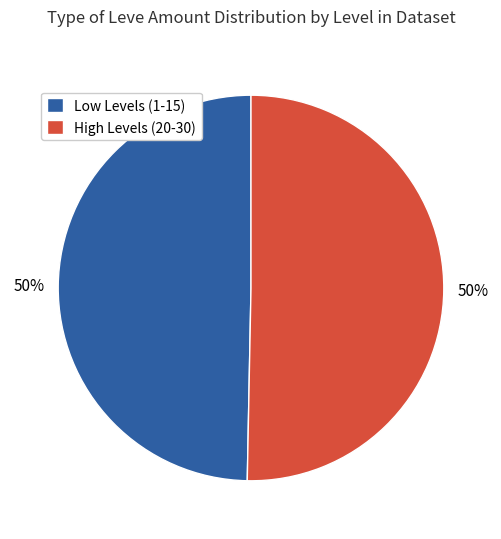

Is it true that High Levels (20-30) is 44% of the pie?

False